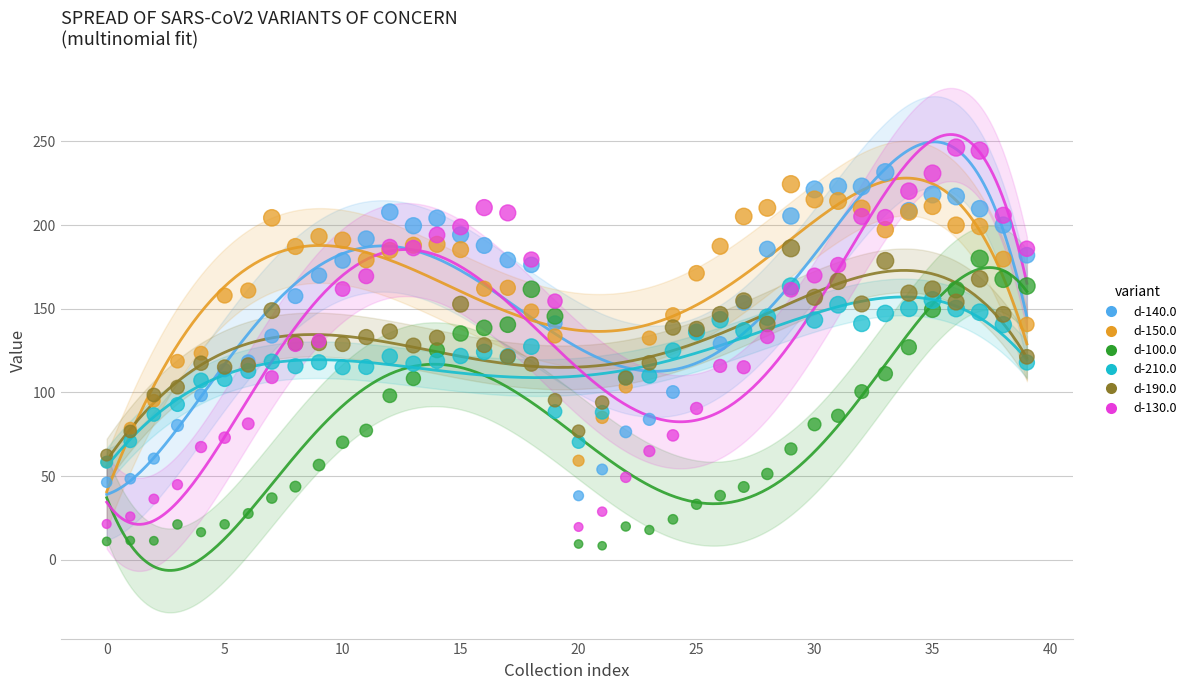

What are all the series names shown in the legend?

d-140.0, d-150.0, d-100.0, d-210.0, d-190.0, d-130.0